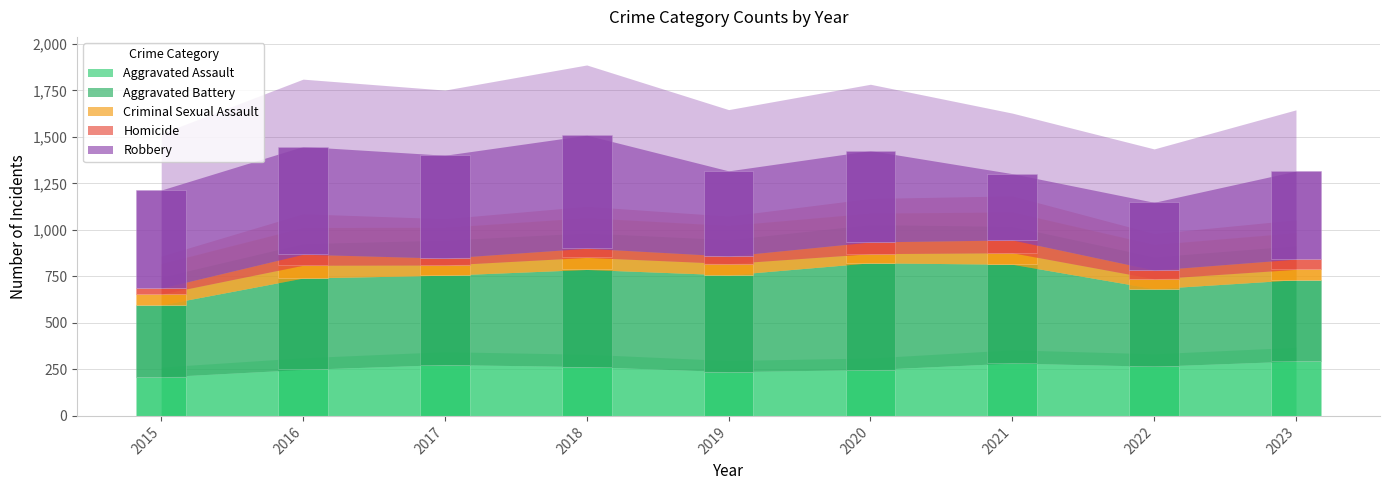

Which label corresponds to the smallest value in the chart?

2015